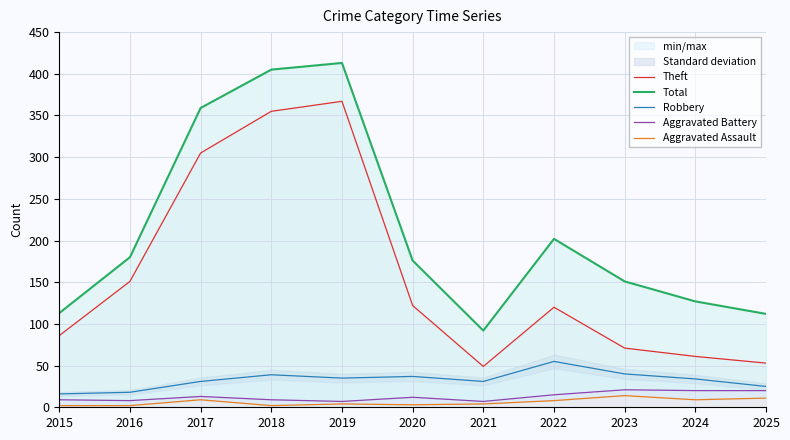

How many lines are shown in the chart?

5